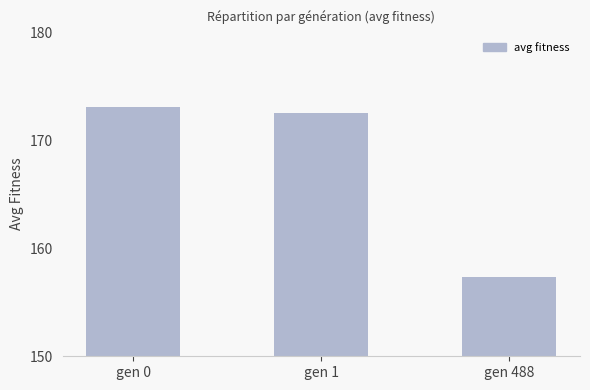

What is the sum of all values?

502.9